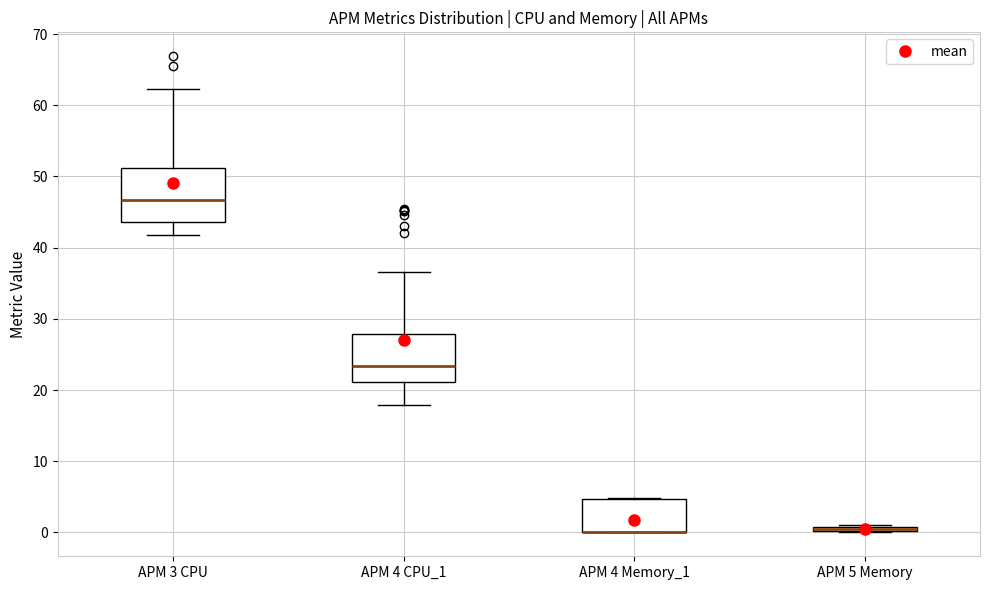

Where does the upper whisker of the box for APM 4 CPU_1 end on the y-axis? The values are not printed on the chart, so give them approximately, as read against the axis.

37